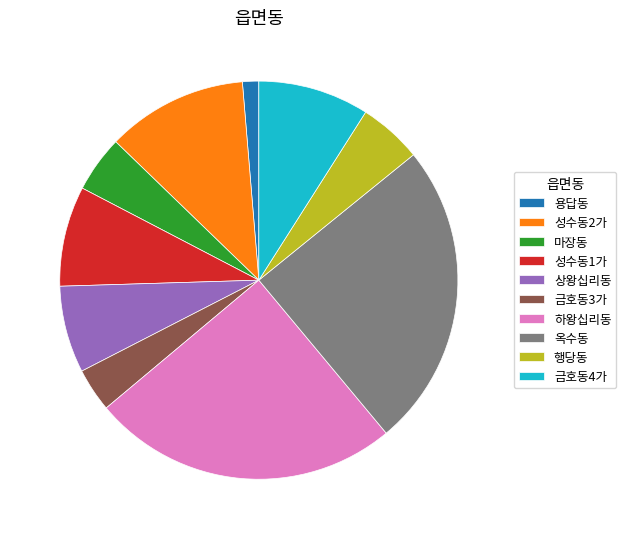

How many segments does this pie chart have?

10